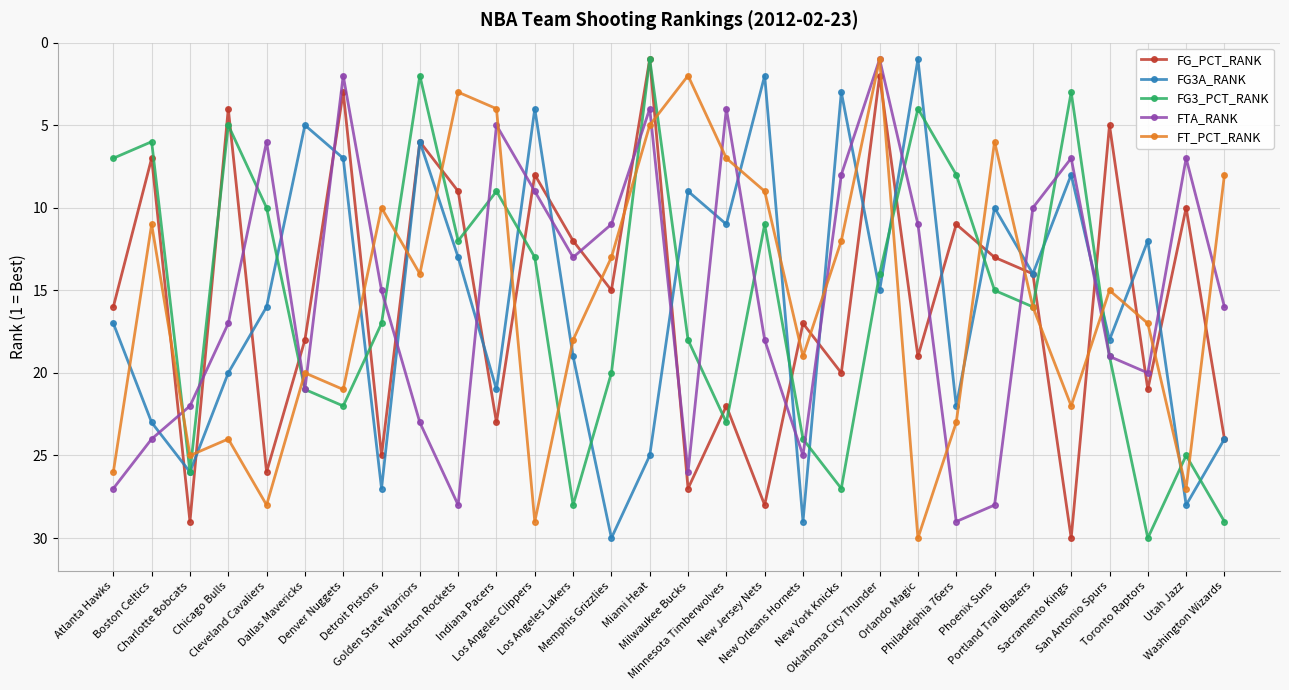

What is the highest value of the FG_PCT_RANK series?

30